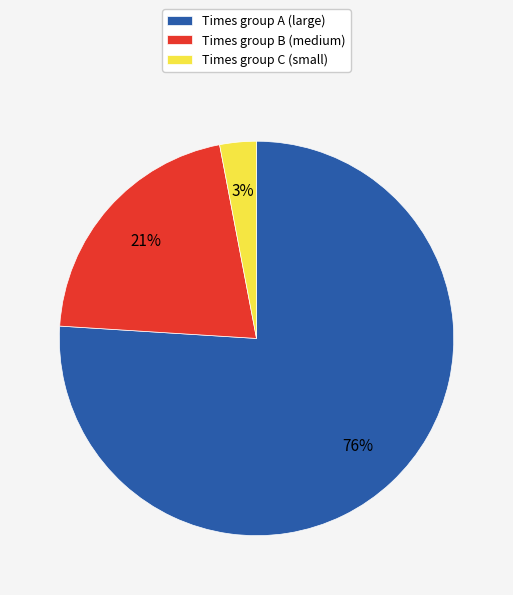

Which category has the biggest portion of the pie?

Times group A (large)